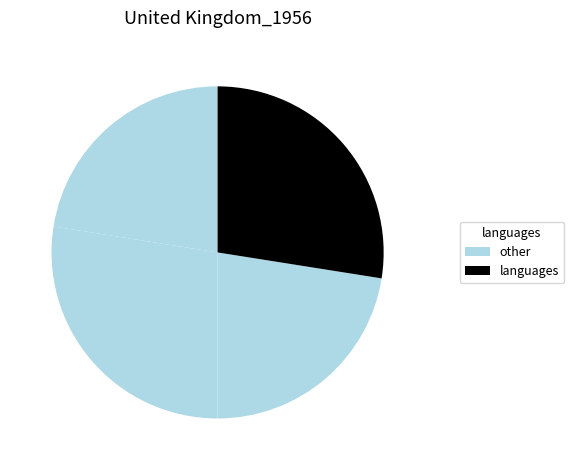

How many segments does this pie chart have?

4